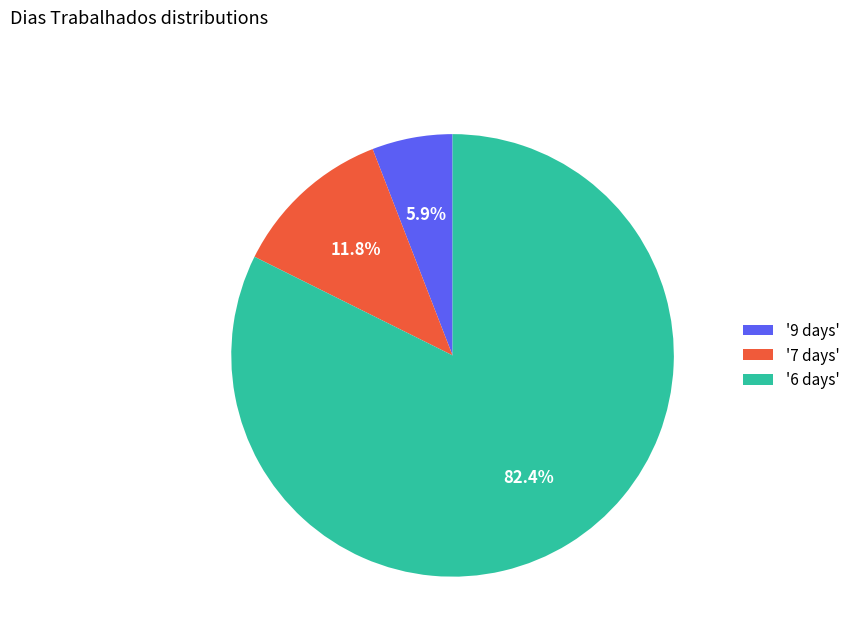

Combined, do '6 days' and '7 days' account for over 50%?

Yes